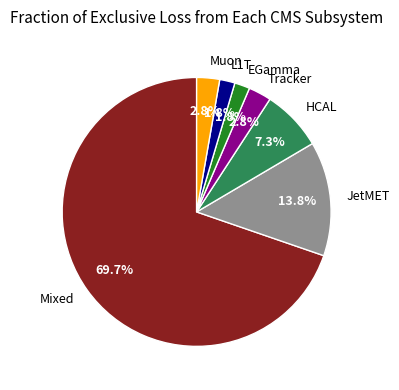

Which has a higher value, Mixed or Muon?

Mixed